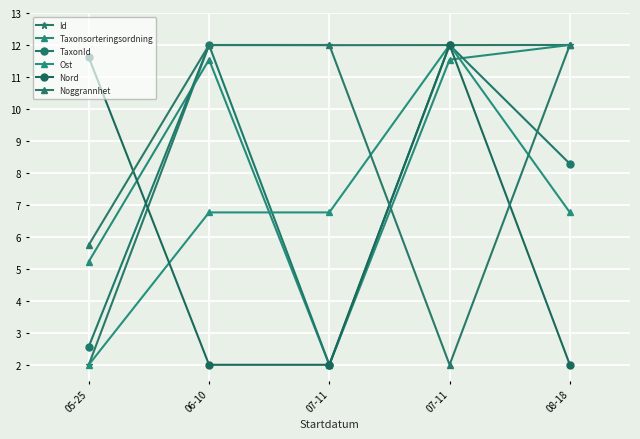

Reading right to left, what are all the values shown in this chart?

Id: 12.0	12.0	12.0	12.0	2.0
Taxonsorteringsordning: 12.0	11.5	2.0	11.5	5.2
TaxonId: 8.3	12.0	2.0	12.0	2.6
Ost: 6.8	12.0	6.8	6.8	2.0
Nord: 2.0	12.0	2.0	2.0	11.6
Noggrannhet: 12.0	2.0	12.0	12.0	5.8